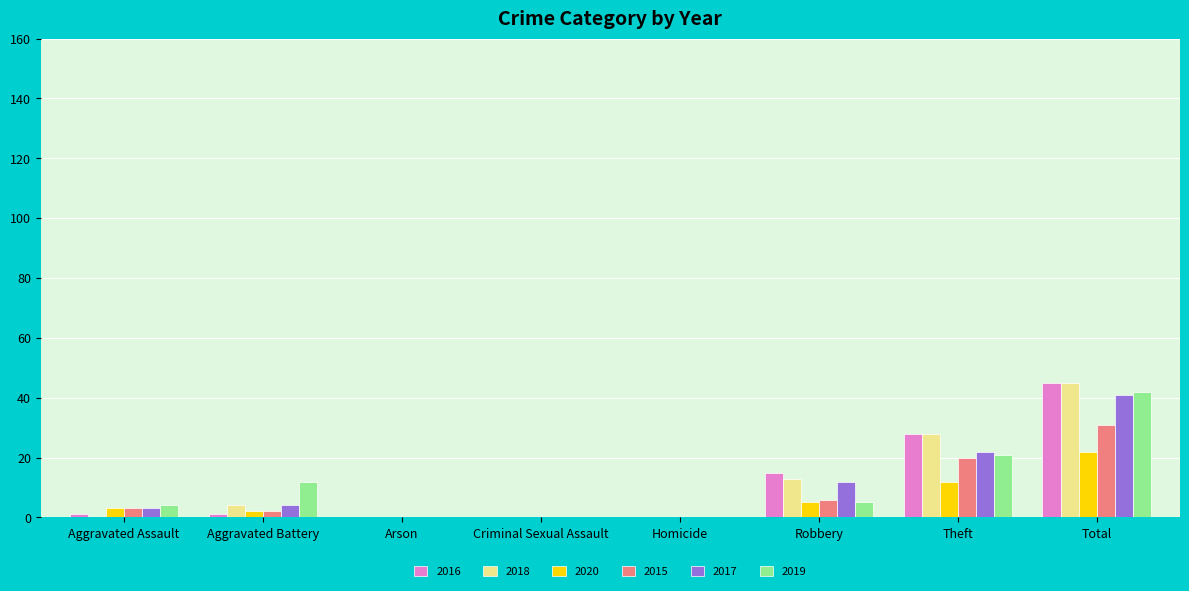

What is the sum of all 2018 values?

90